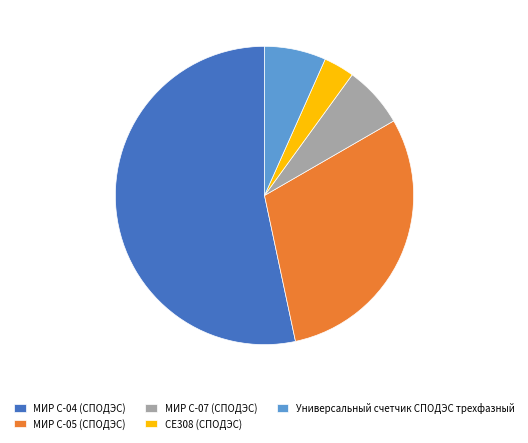

Is it true that Универсальный счетчик СПОДЭС трехфазный is 1% of the pie?

False